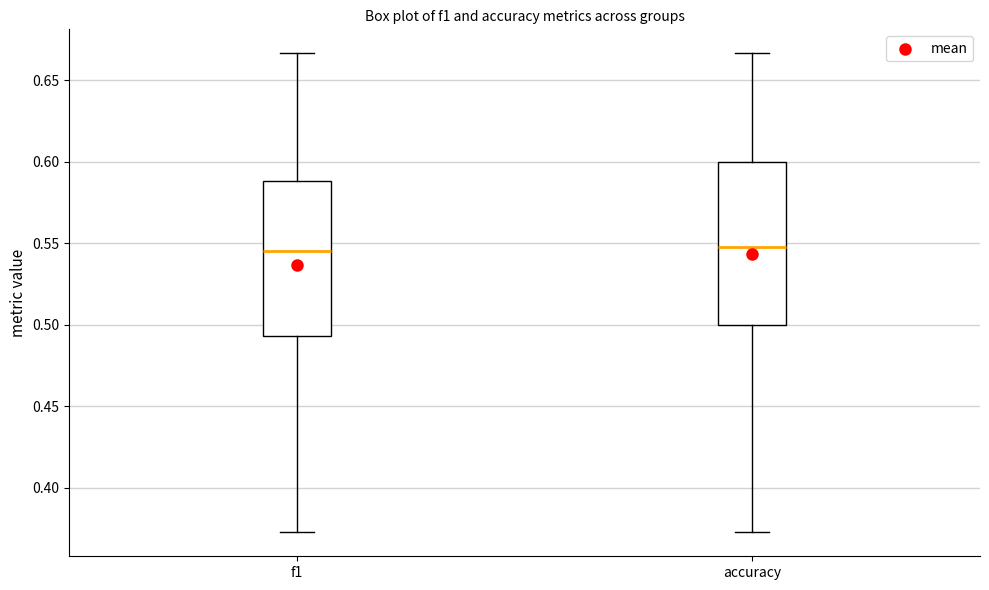

Reading left to right, read every box against the y-axis: the position of its median line, the range the box covers, and the ends of its whiskers. The values are not printed on the chart, so give them approximately, as read against the axis.

f1: median 0.545, box 0.495 to 0.590, whiskers 0.375 to 0.665
accuracy: median 0.550, box 0.500 to 0.600, whiskers 0.375 to 0.665